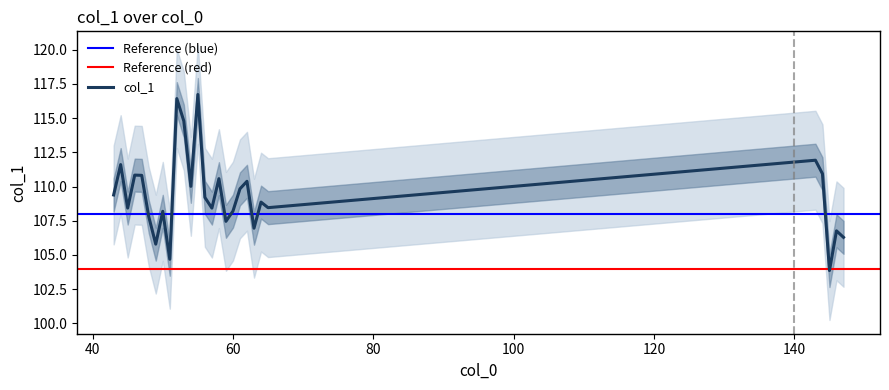

At which label is the value closest to 110?

54